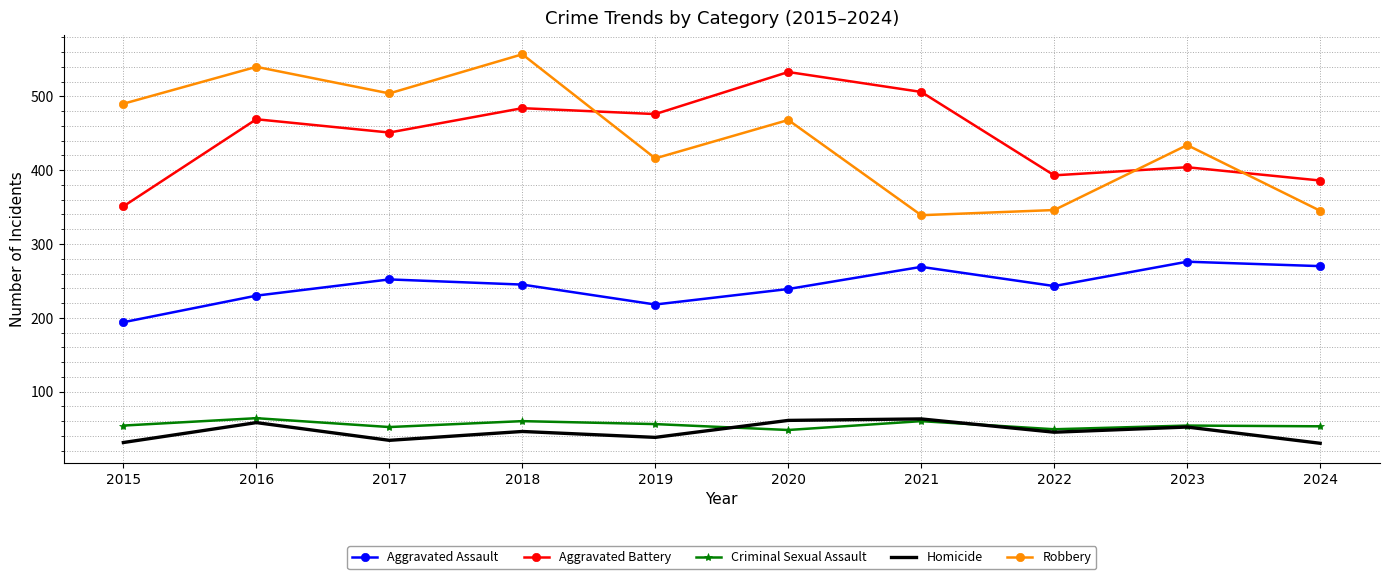

Which series has the widest spread of values?

Robbery